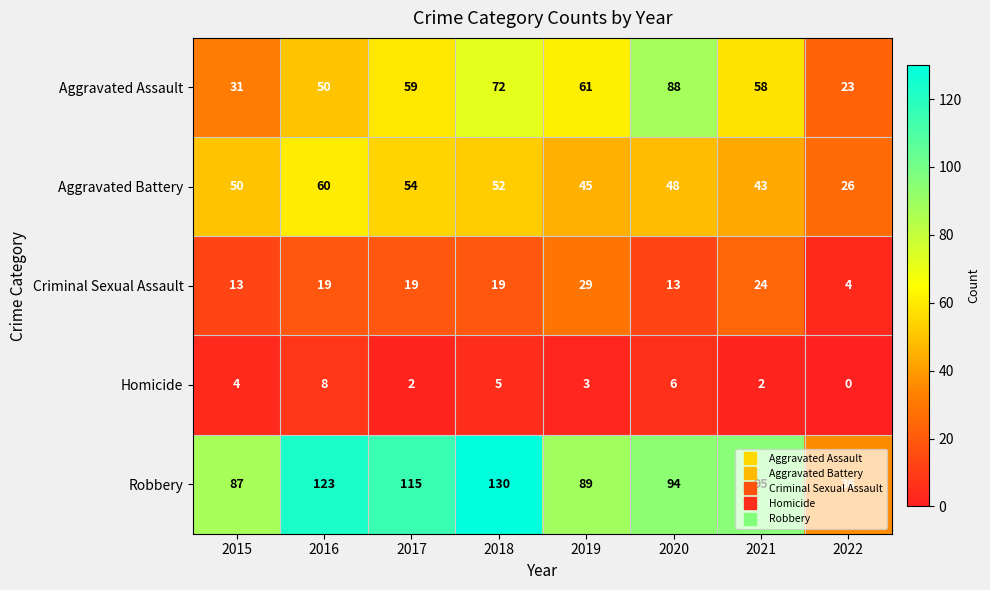

The value of Robbery at 2022 is 36. True or false?

True